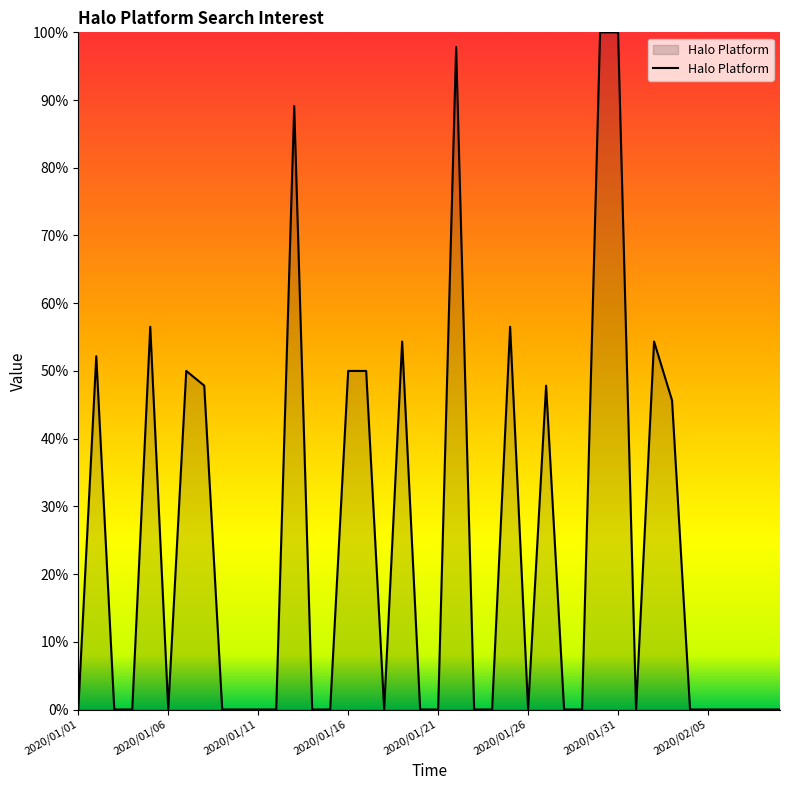

What is the greatest value displayed?

100.0